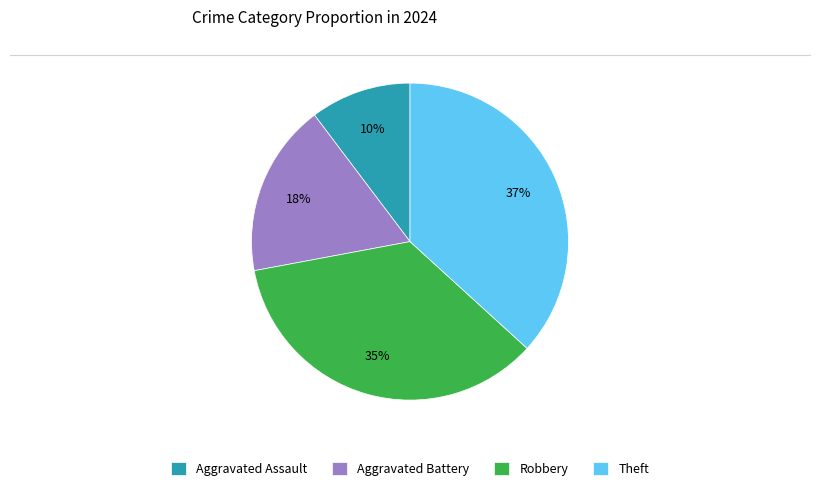

To the nearest percent, what is the average slice percentage?

25%